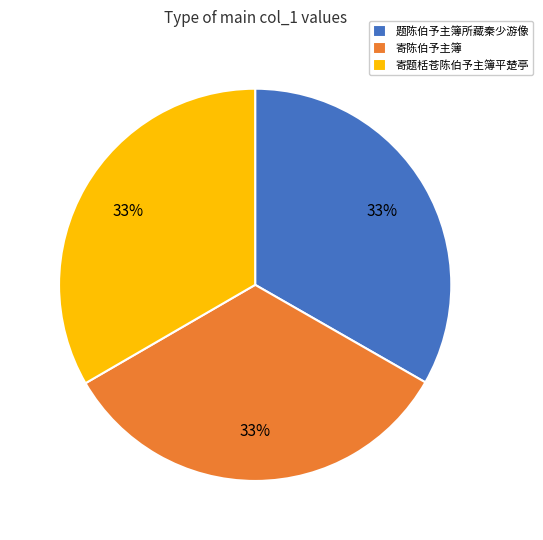

To the nearest percent, what portion does 寄陈伯予主簿 represent?

33%